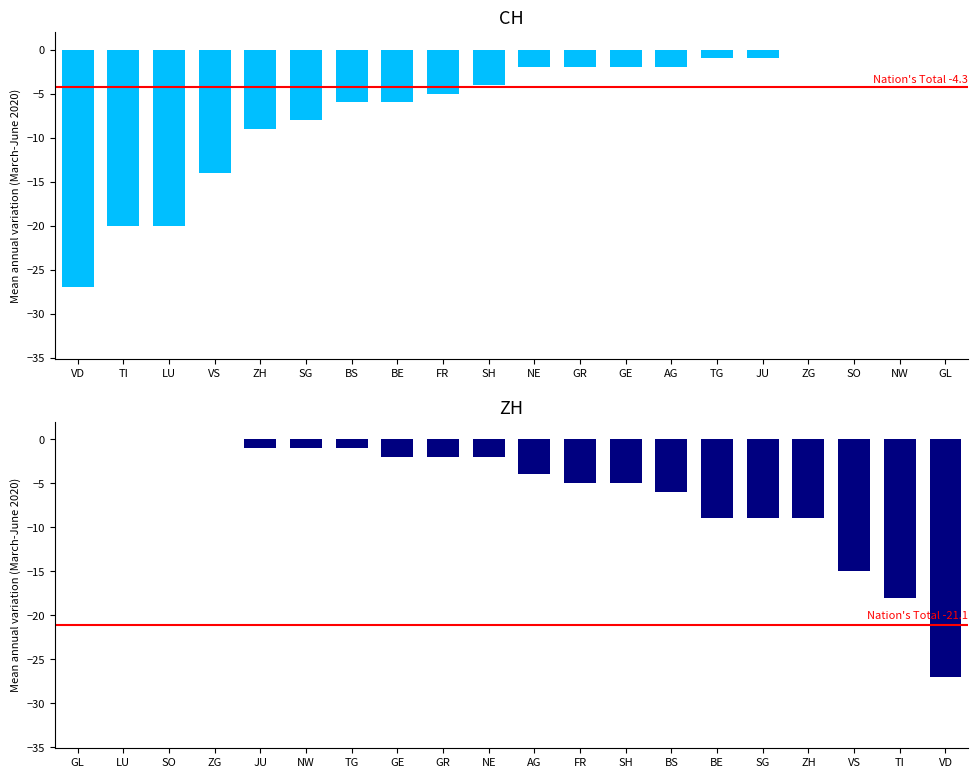

How many data points in CH are less than -2?

10